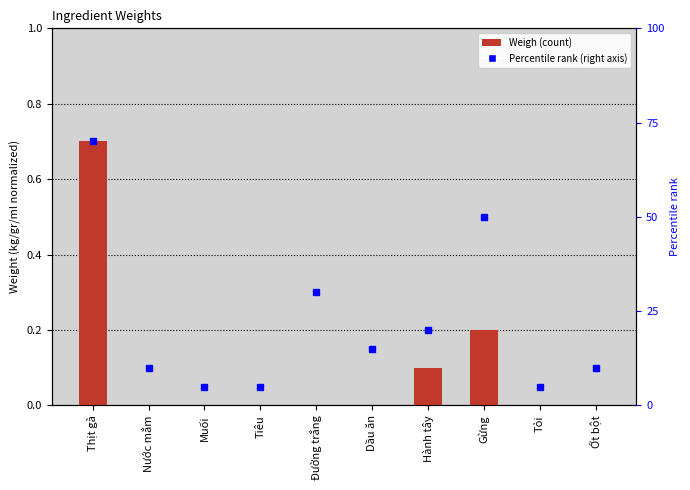

Which has a higher value, Thịt gà or Dầu ăn?

Thịt gà